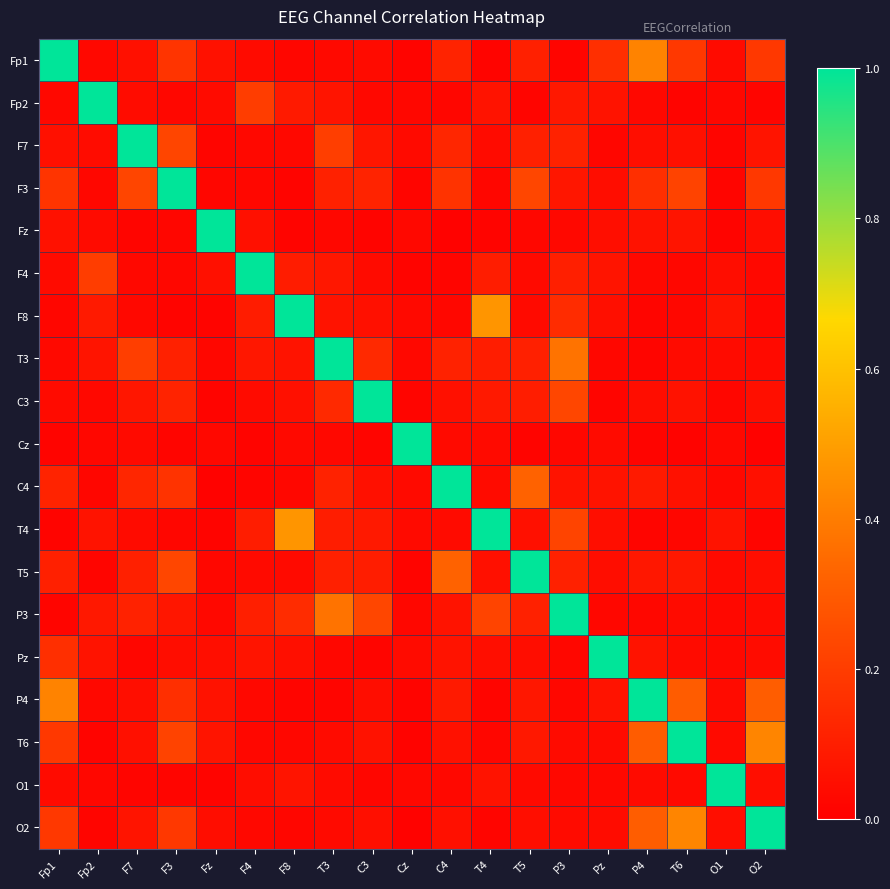

How many data points does each series have?

19